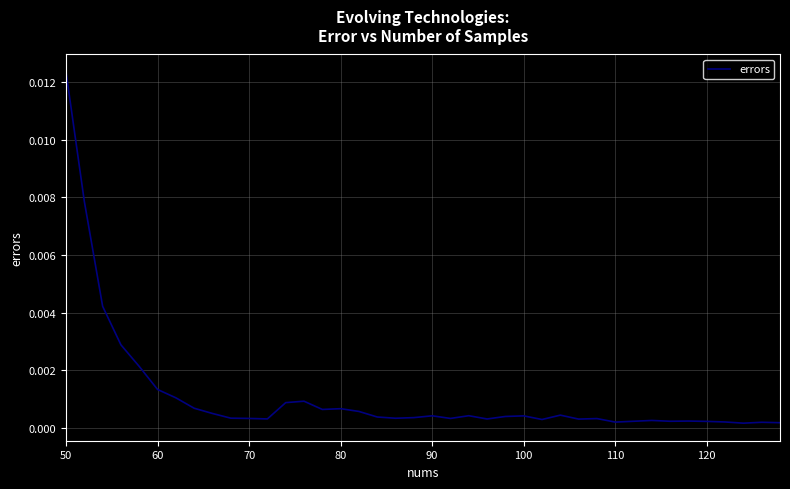

Which category has the highest value across all series?

50